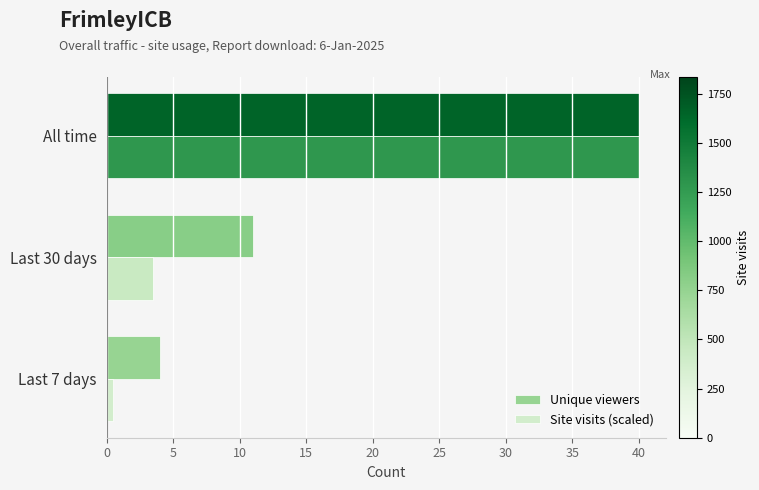

List the series in order of their overall mean, lowest first.

Site visits (scaled), Unique viewers